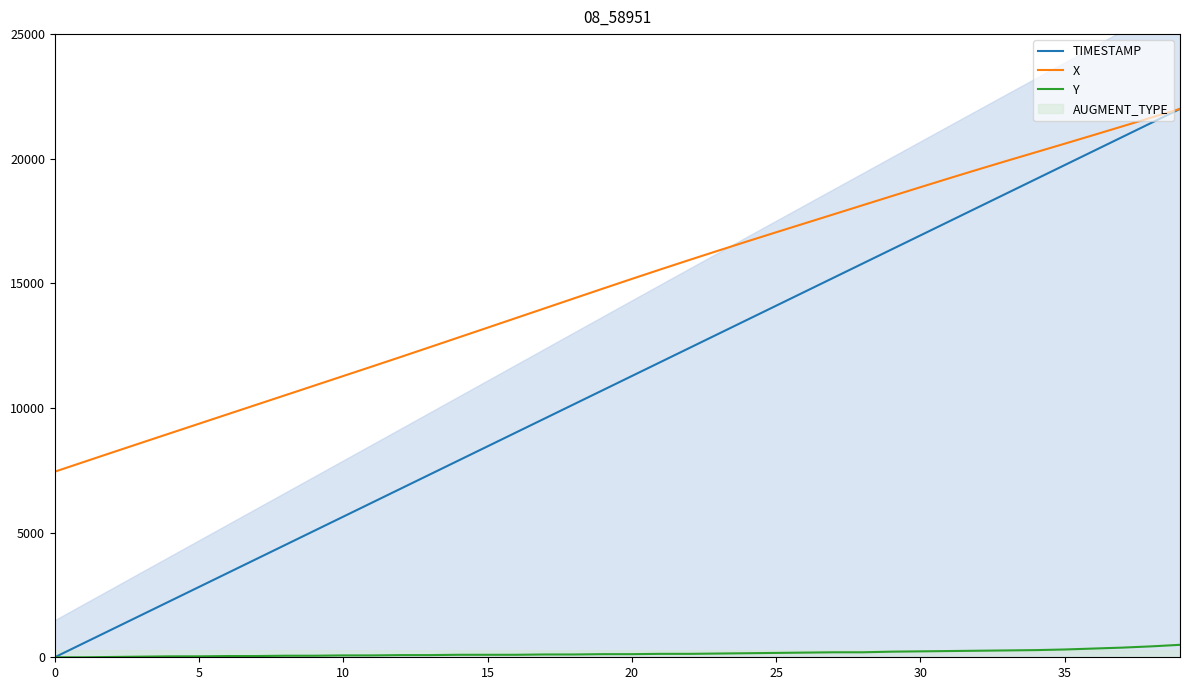

Which series has the largest total across all categories?

X